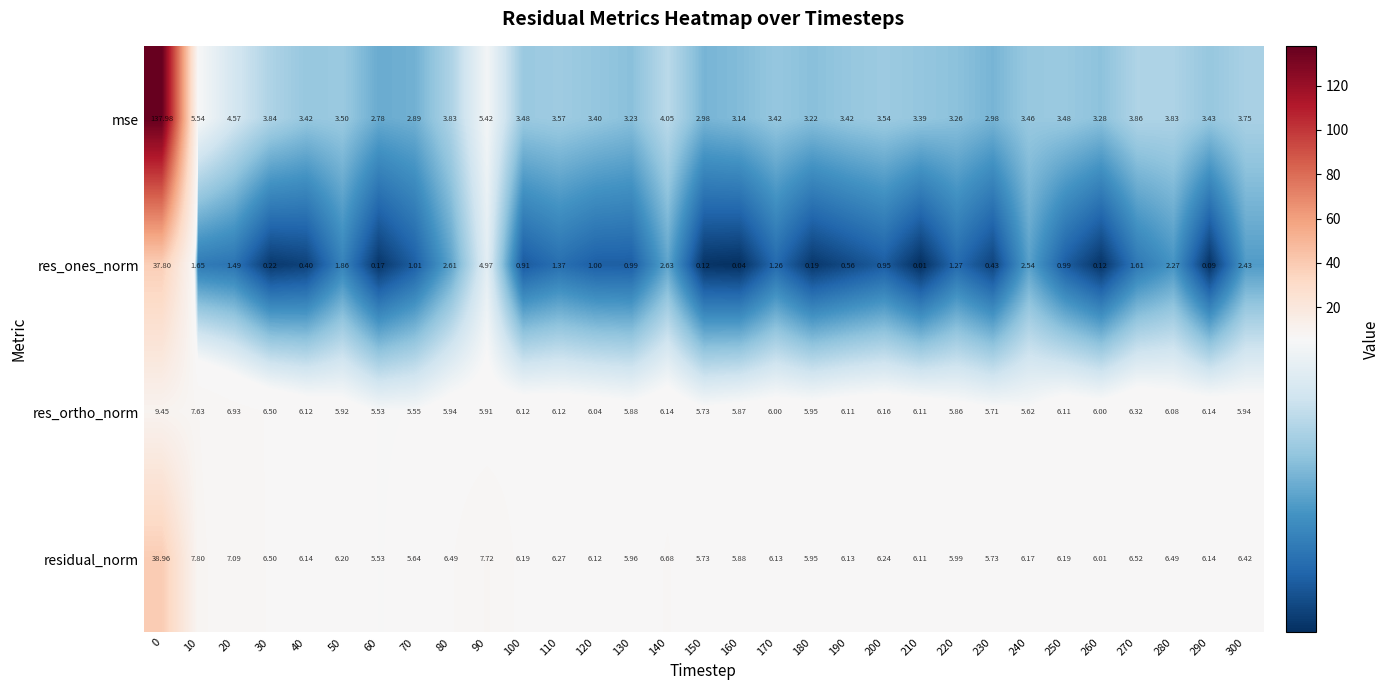

Rank the series by their maximum value, from highest to lowest.

mse, residual_norm, res_ones_norm, res_ortho_norm